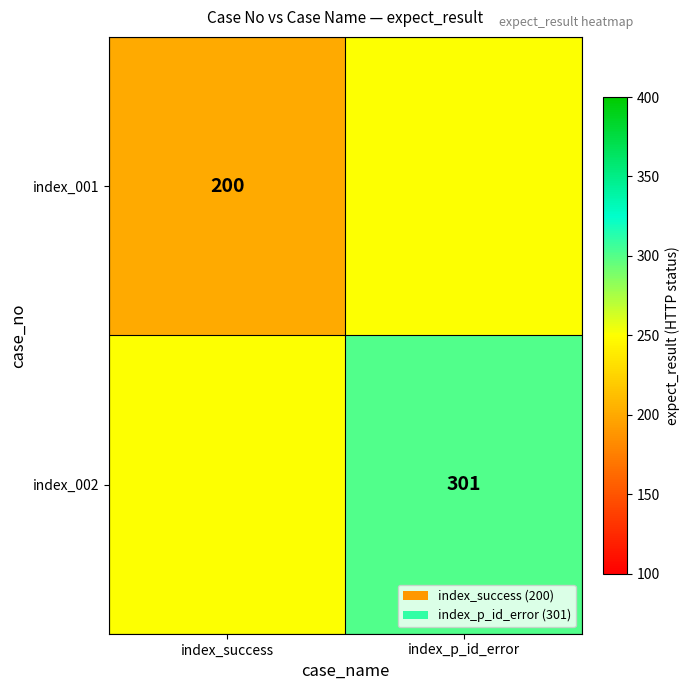

True or false: index_001 has a value of 200 at index_success.

True